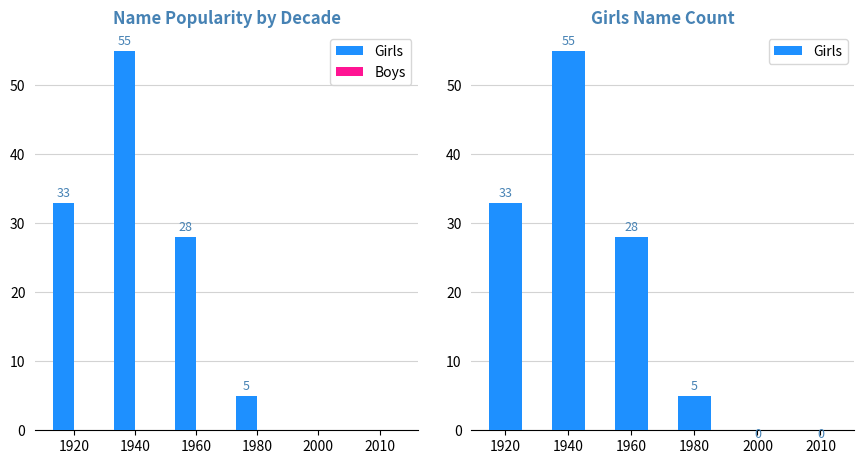

The value of Girls at 1920 is 33. True or false?

True